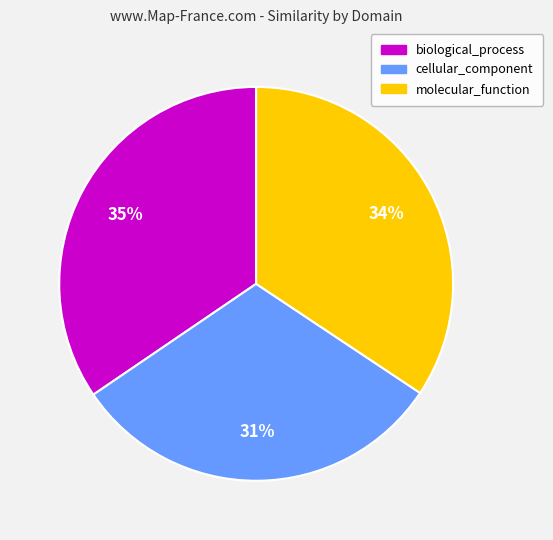

Which category has the smallest portion of the pie?

cellular_component